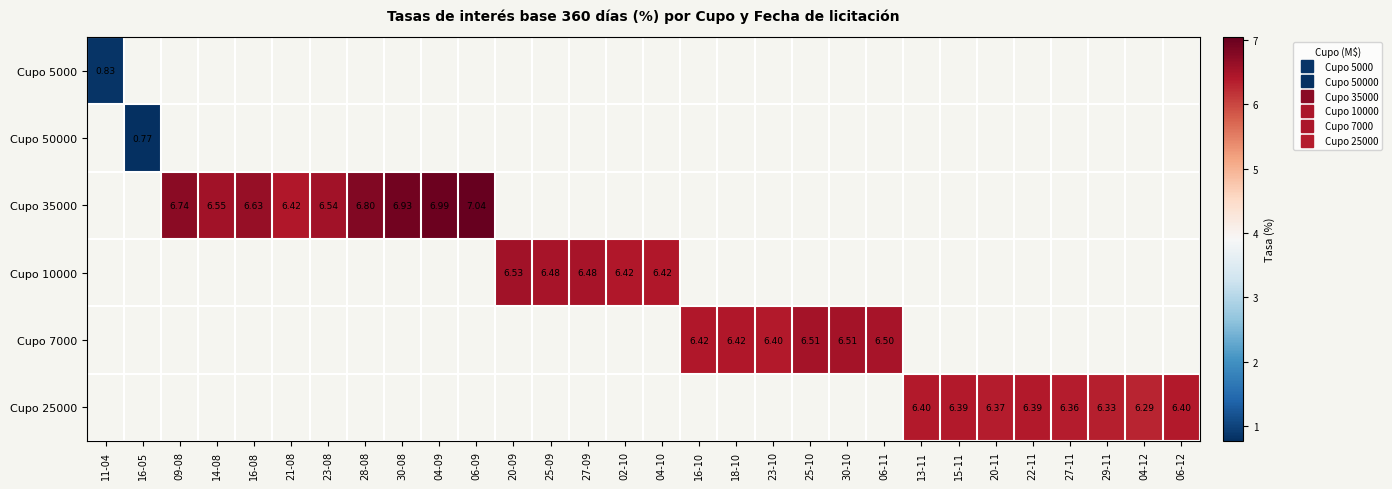

How many values in Cupo 7000 are above zero?

6